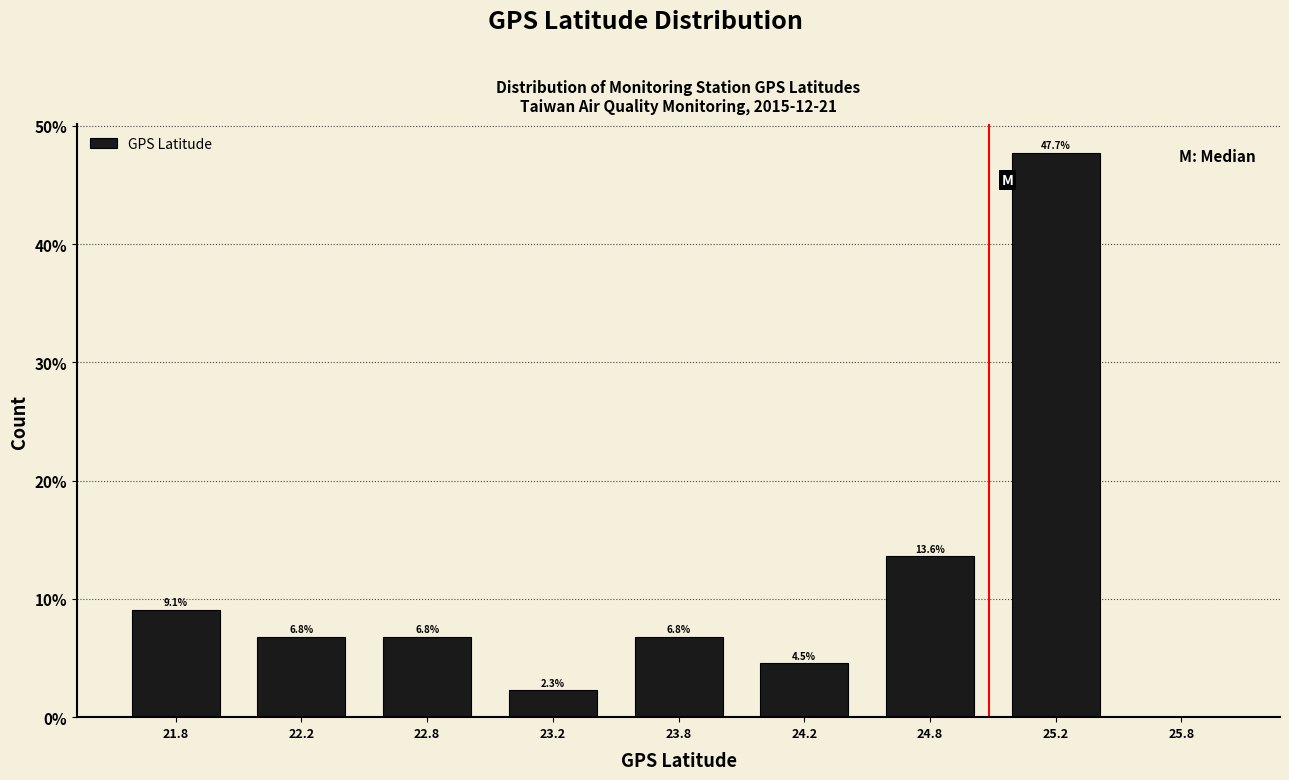

Reading left to right, transcribe all the data shown in this chart.

21.8=9.1	22.2=6.8	22.8=6.8	23.2=2.3	23.8=6.8	24.2=4.5	24.8=13.6	25.2=47.7	25.8=0.0